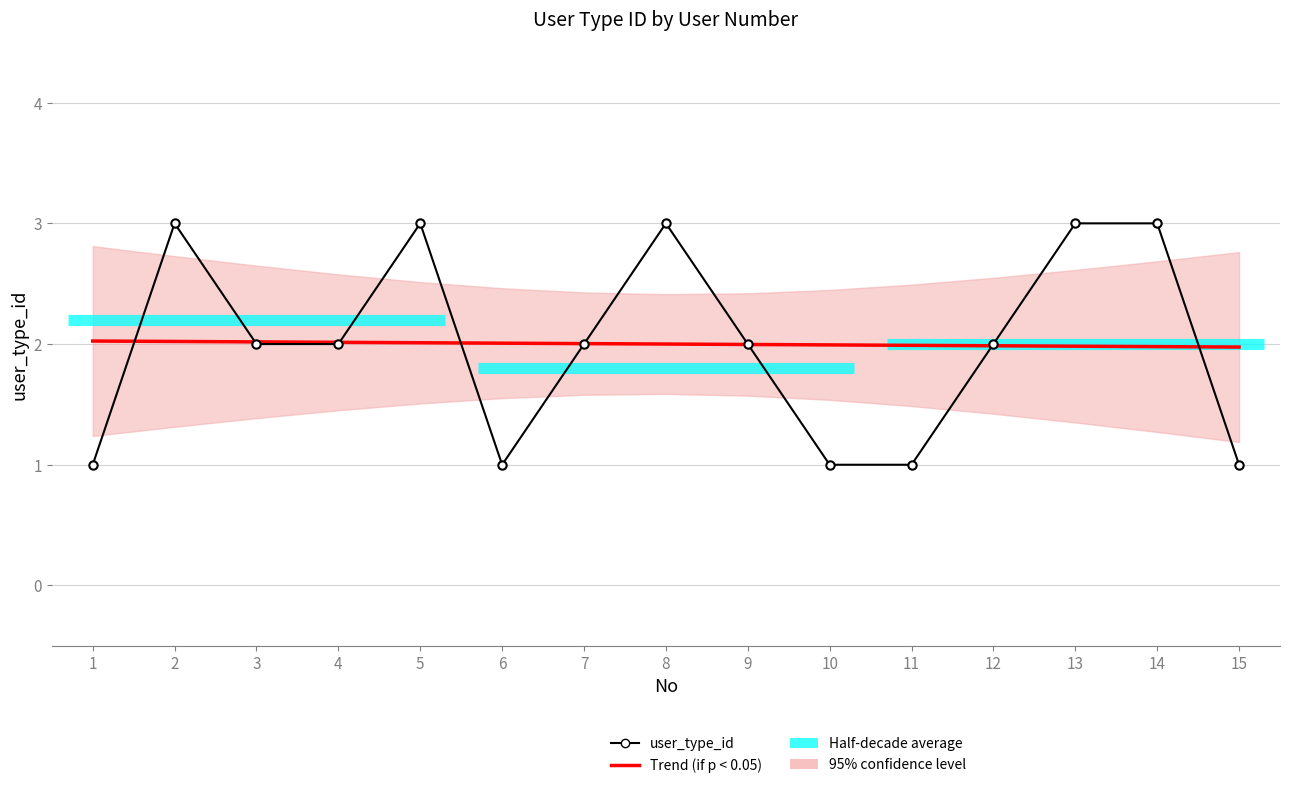

What is the value of the user_type_id point at the 3rd from the left?

2.0